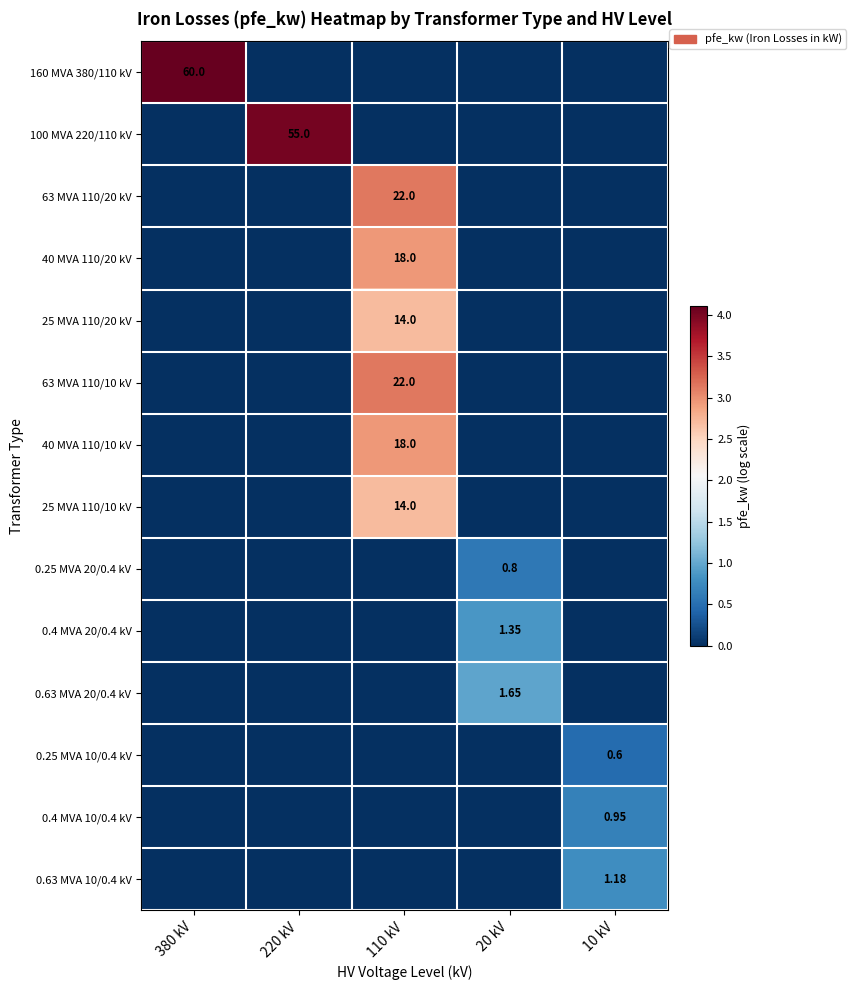

Which has a higher value, 380 kV or 110 kV?

380 kV